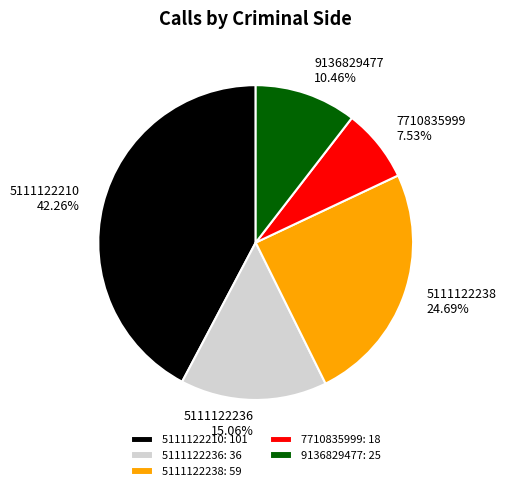

To the nearest percent, what is the difference between the largest and smallest slice percentages?

35%